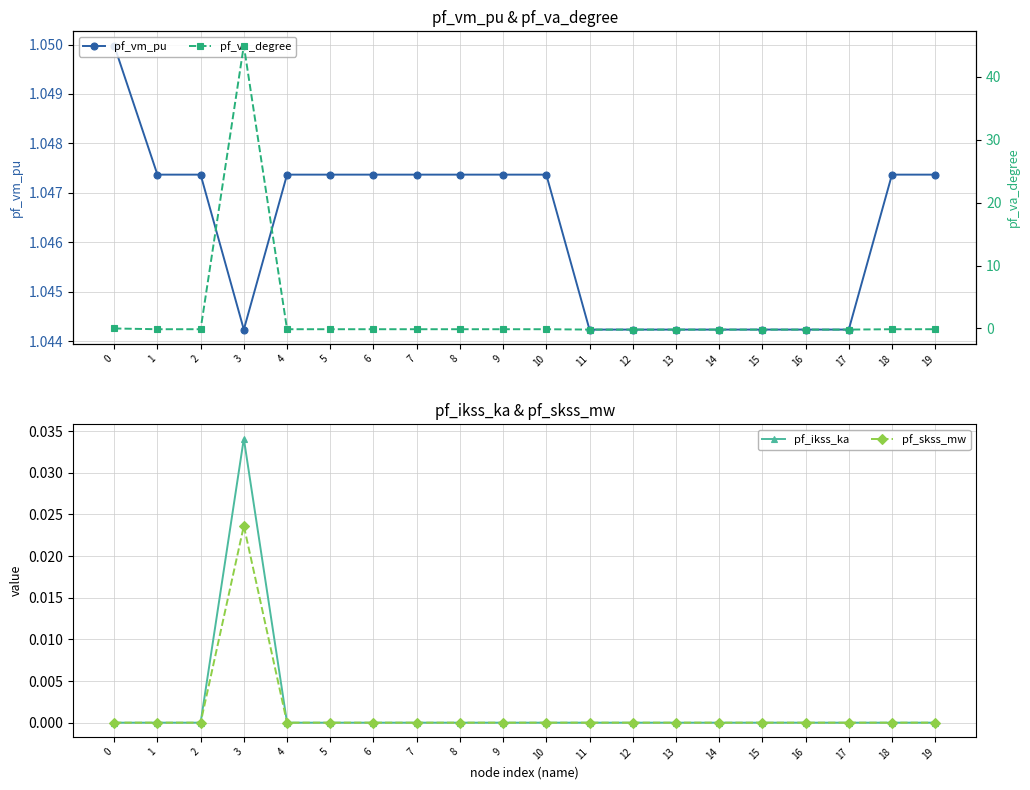

Does the chart display data point markers on the line(s)?

Yes